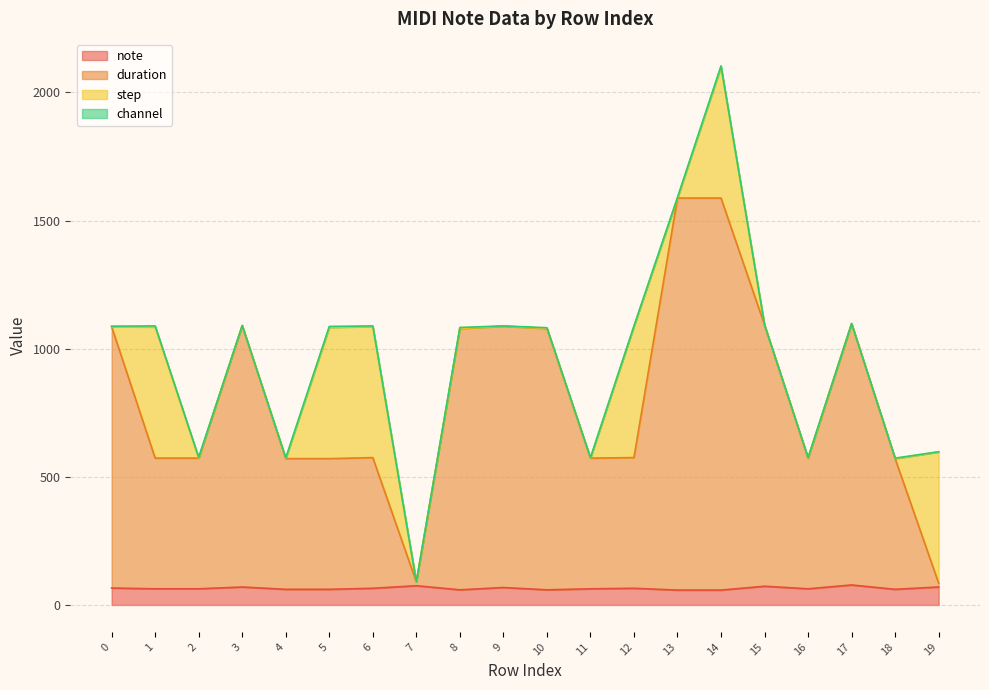

At how many categories does at least one series exceed 959?

9